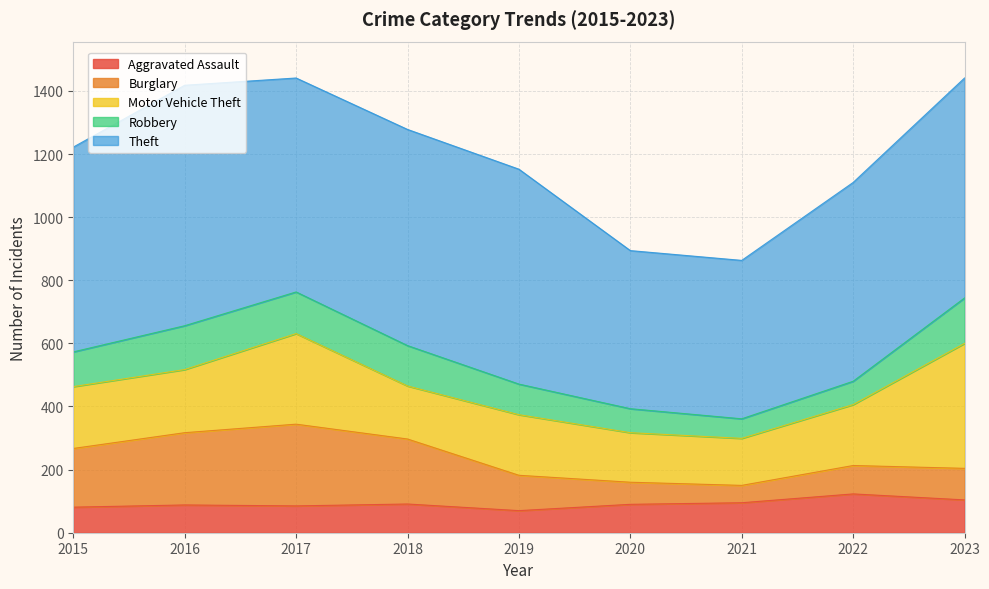

How many values in the Robbery series exceed 110?

4